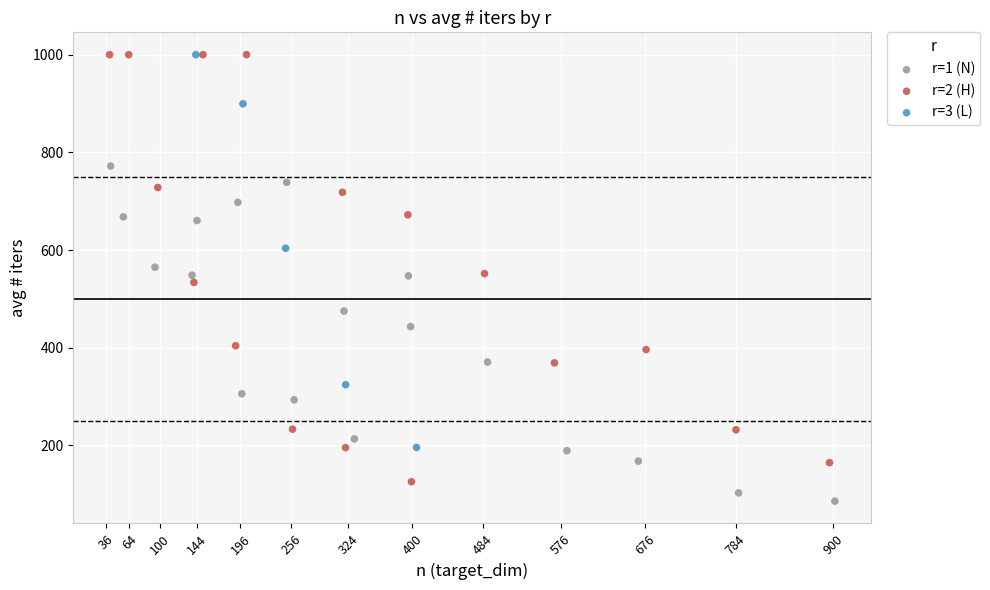

Which series has the widest spread of Y values?

r=2 (H)